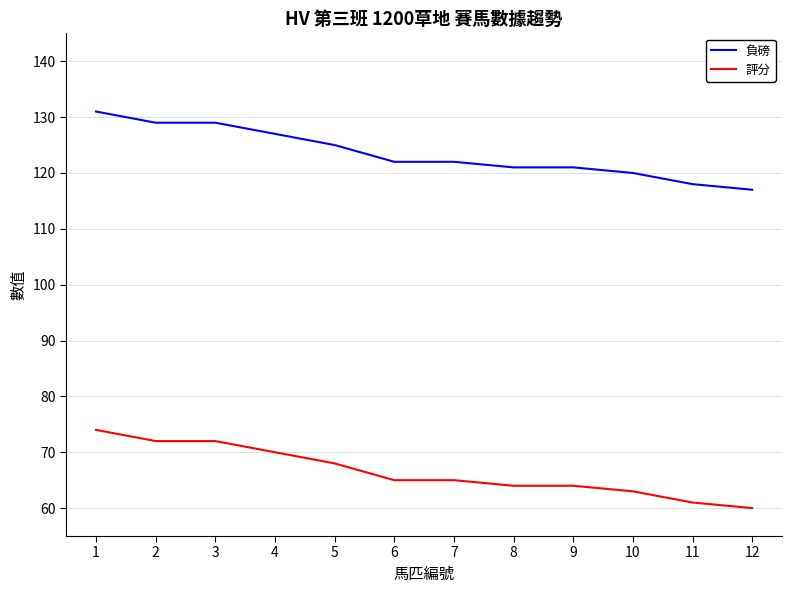

True or false: 負磅 and 評分 intersect in this chart.

False